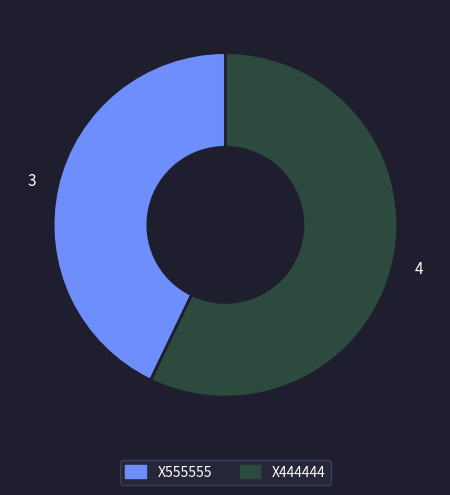

How many segments does this pie chart have?

2